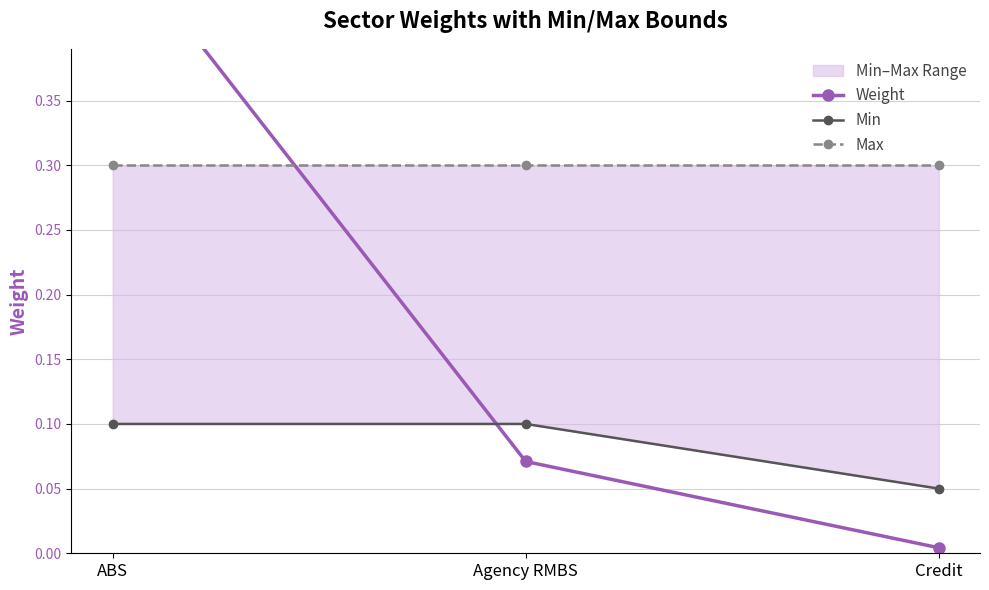

Which series has the widest spread of values?

Weight